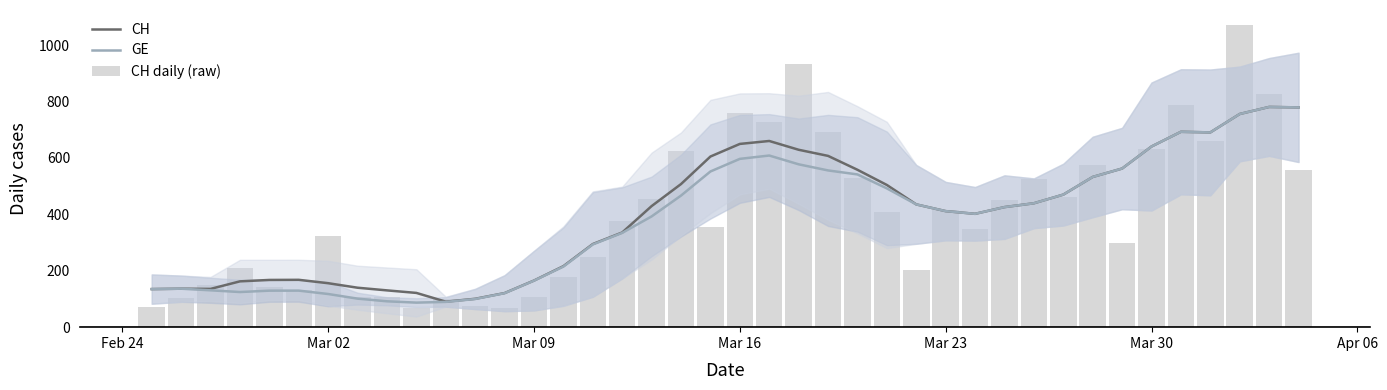

What is the sum of all CH daily (raw) values?

15875.0